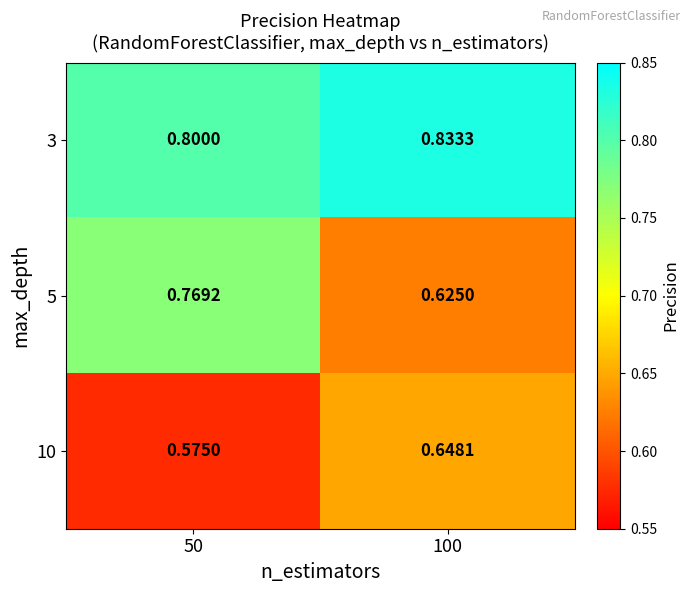

Is the value of 3 at 100 greater than the value of 5 at 100?

Yes